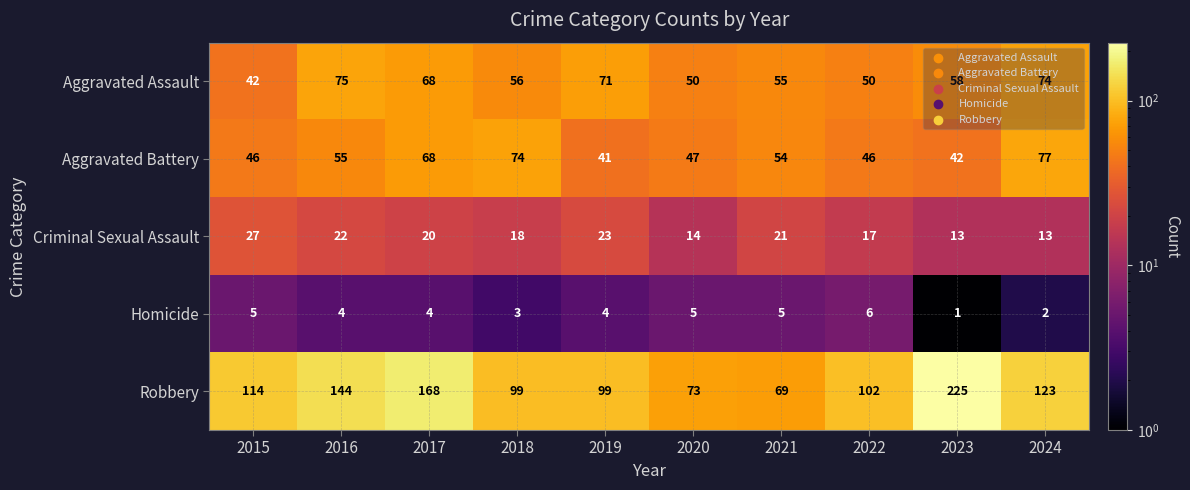

Which label corresponds to the smallest value in the chart?

2023